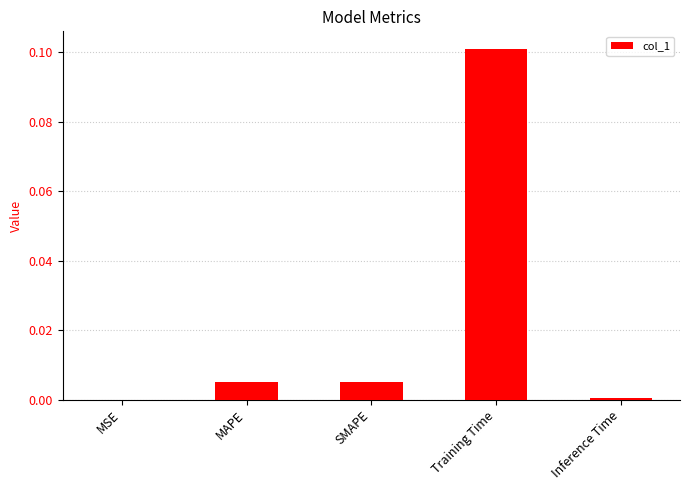

Between SMAPE and Training Time, which is larger?

Training Time